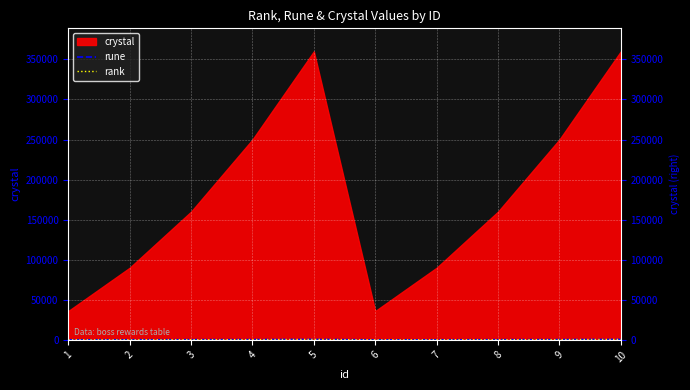

How many interior local valleys does the rune series have?

1